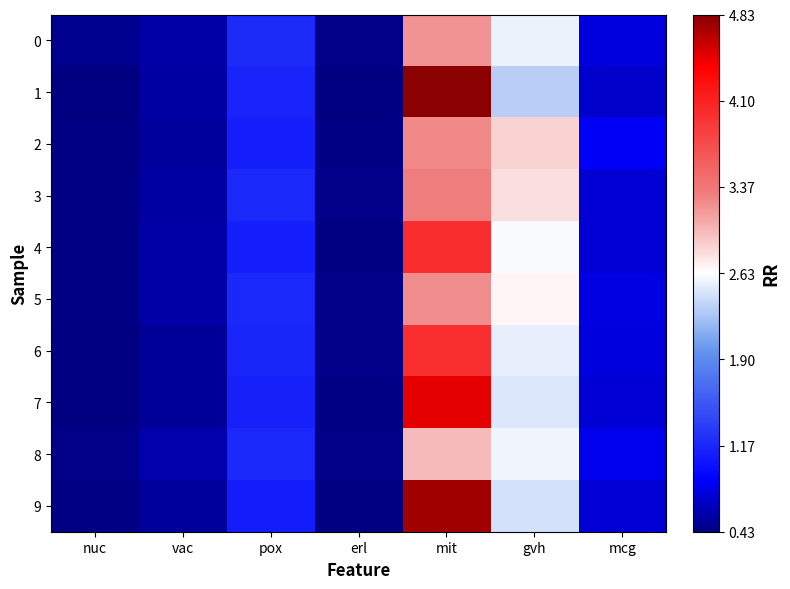

Between mit and vac, which is larger?

mit